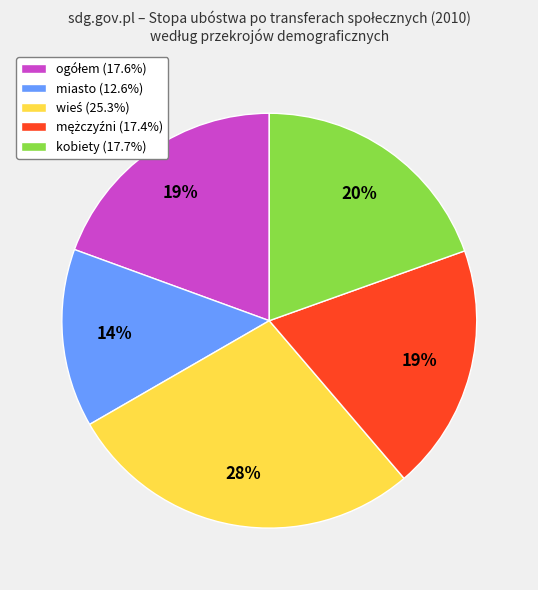

How many slices are in this pie chart?

5